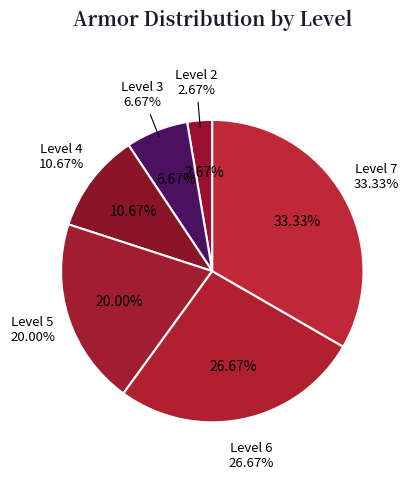

True or false: Level 6 accounts for 27% of the total.

True